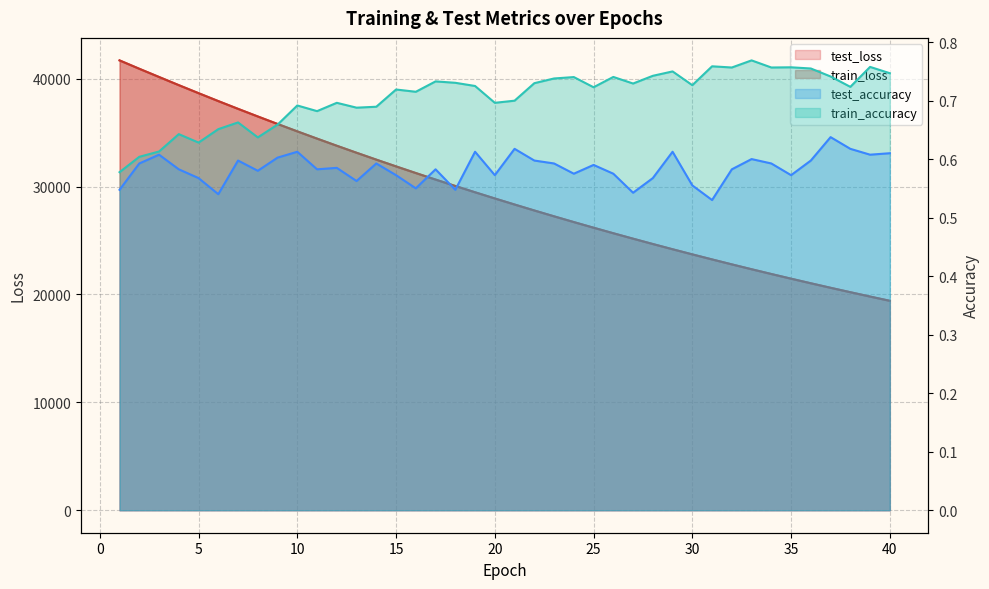

What is the average value of the test_accuracy series?

0.6